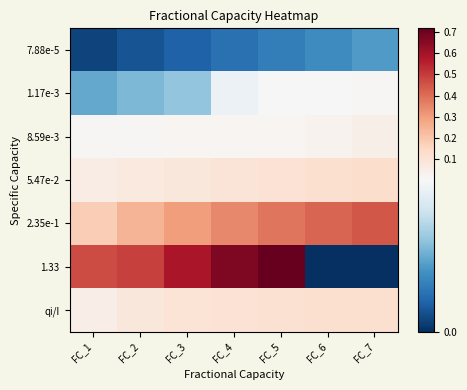

At which category does the chart reach its peak across all series?

FC_5